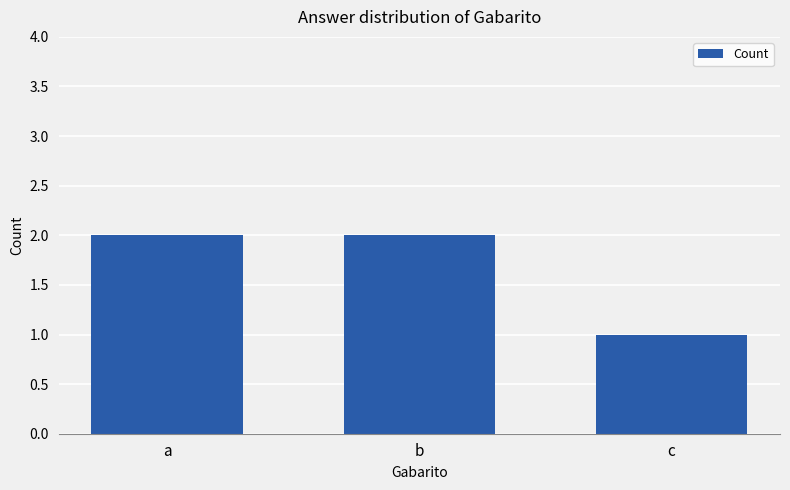

Reading left to right, list all the values displayed in this chart.

2	2	1